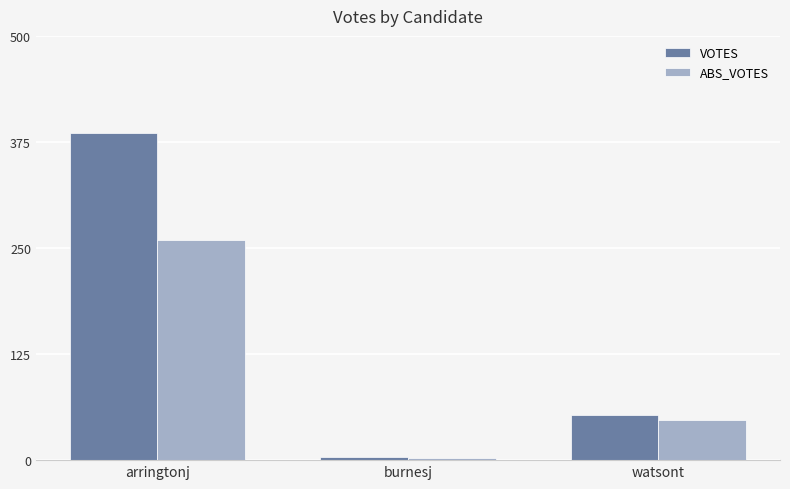

At which label does ABS_VOTES first exceed 47?

arringtonj